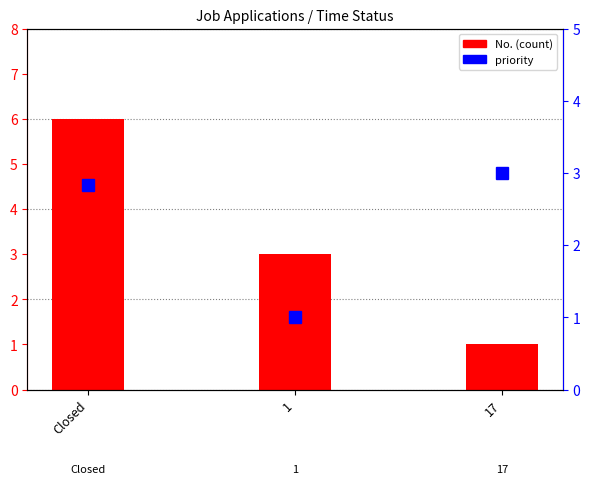

What is the value of the No. (count) bar at the 3rd from the left?

1.0